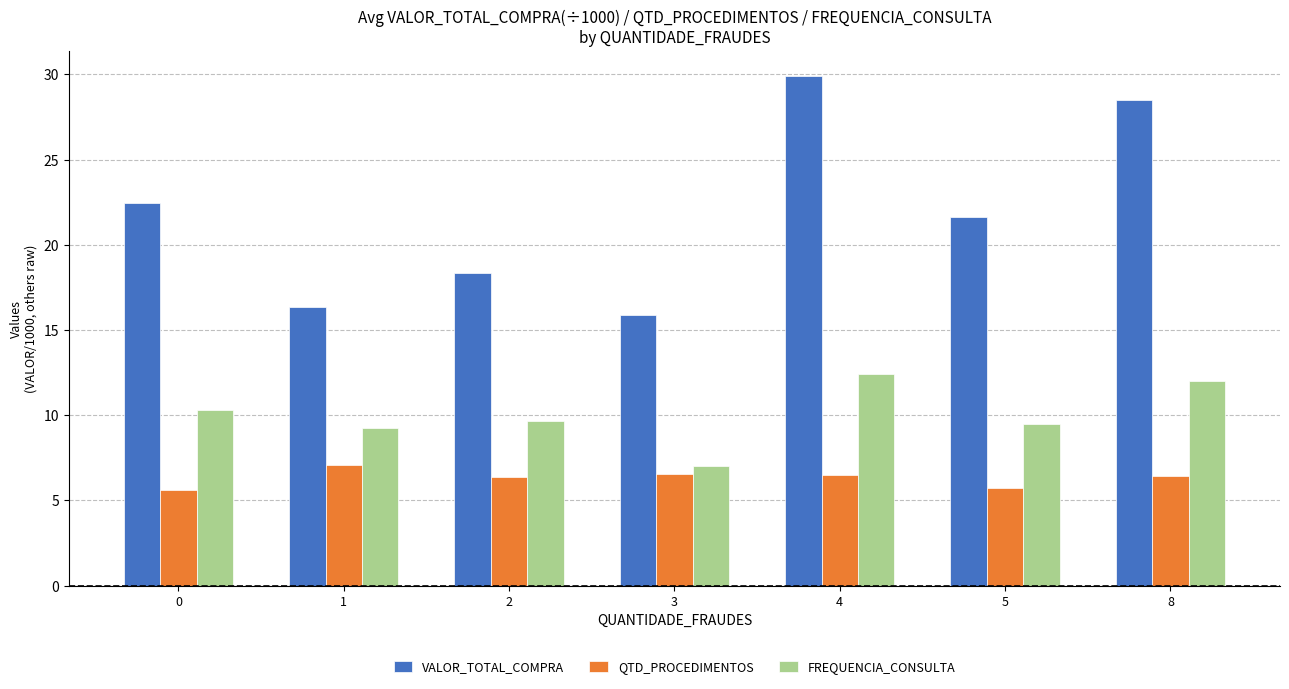

What is the sum of all QTD_PROCEDIMENTOS values?

44.3